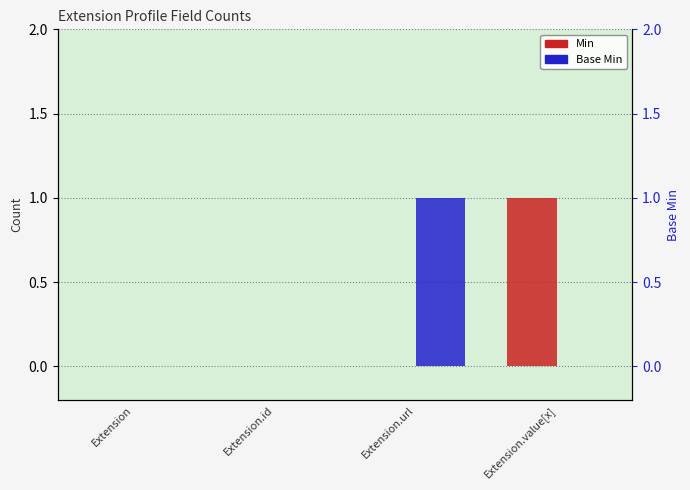

The value of Base Min at Extension.value[x] is 0. True or false?

True